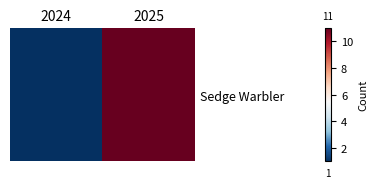

True or false: the data shows 2 at 2024.

False